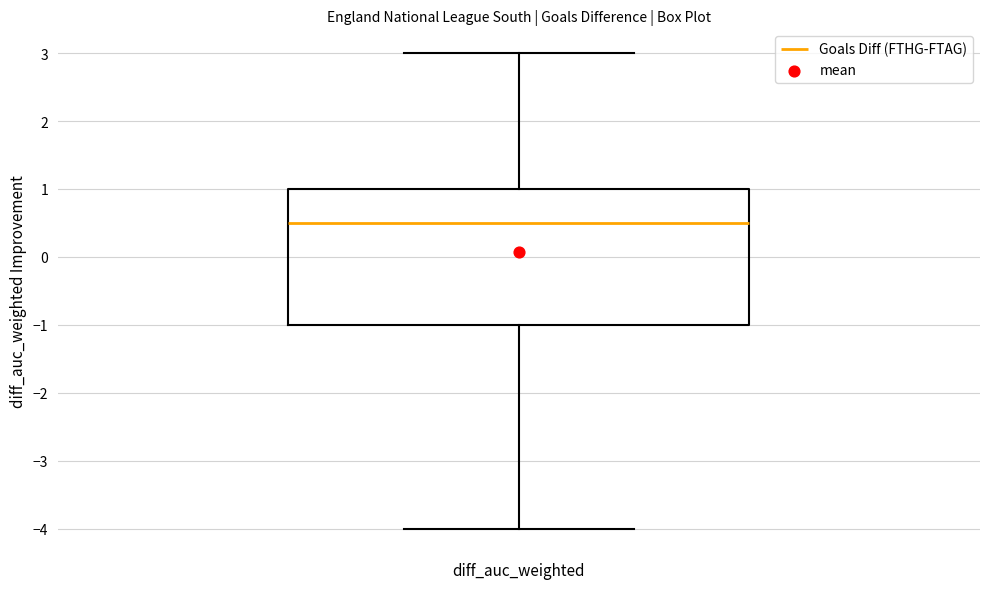

Transcribe this box plot: give where the median line is, the range the box spans, and where the two whiskers end, as read against the y-axis. The values are not printed on the chart, so give them approximately, as read against the axis.

median 0.5, box -1.0 to 1.0, whiskers -4.0 to 3.0